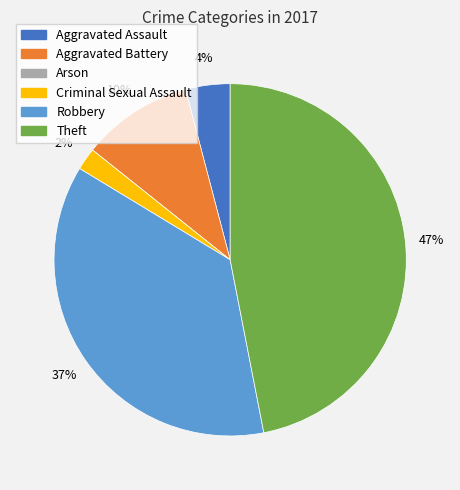

Do Theft and Aggravated Battery together represent more than half of the pie?

Yes